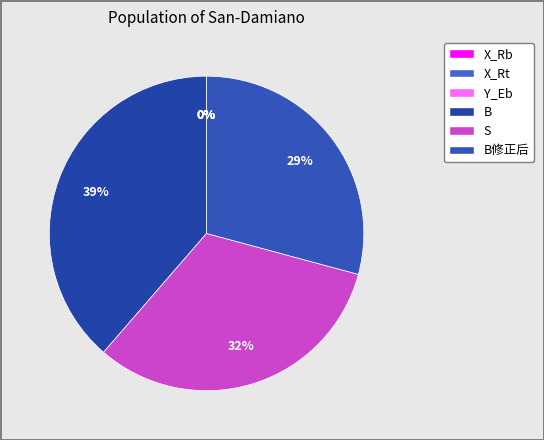

To the nearest percent, what is the average slice percentage?

17%